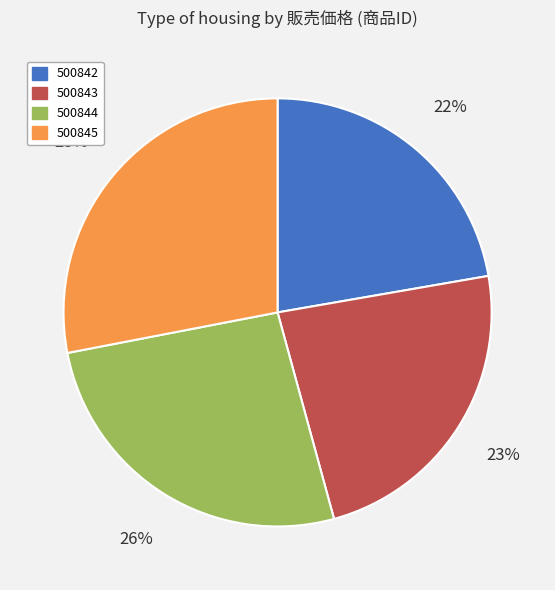

To the nearest percent, what is the difference between the largest and smallest slice percentages?

6%